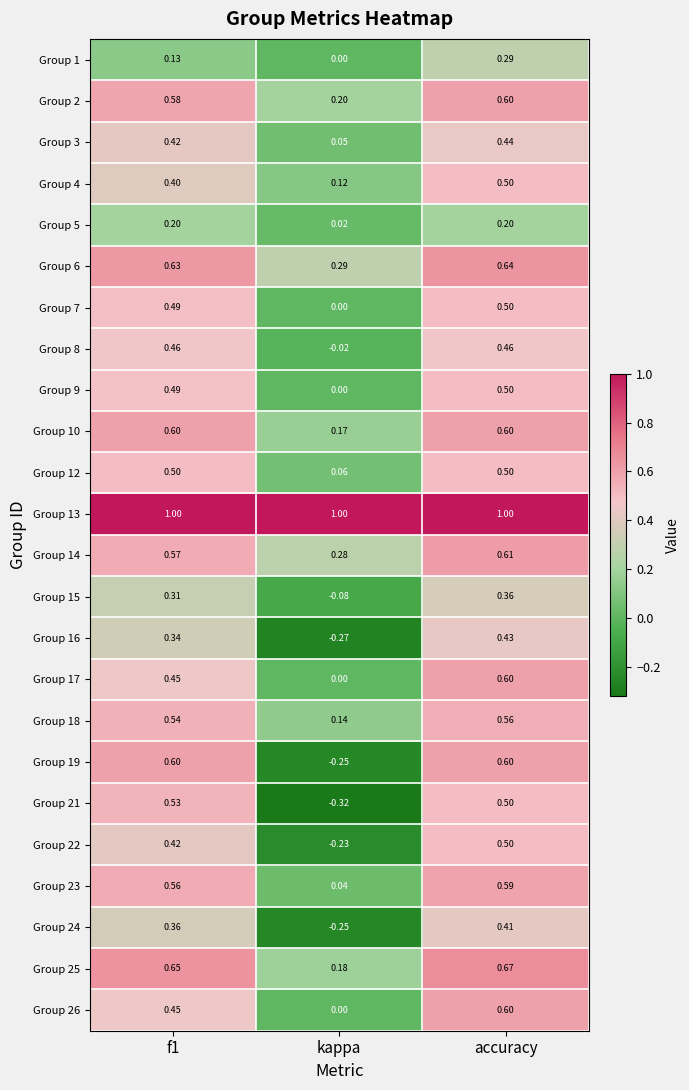

At which category is the sum across all series the highest?

accuracy